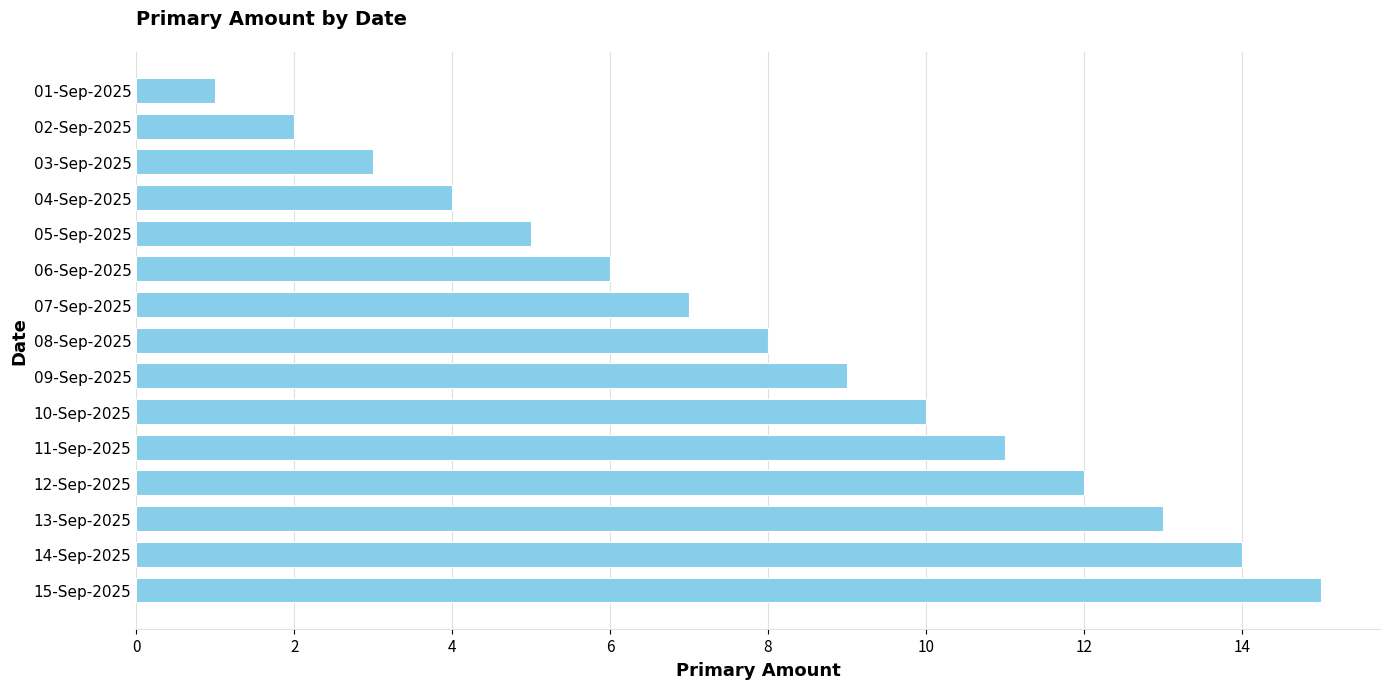

What is the sum of all values?

120